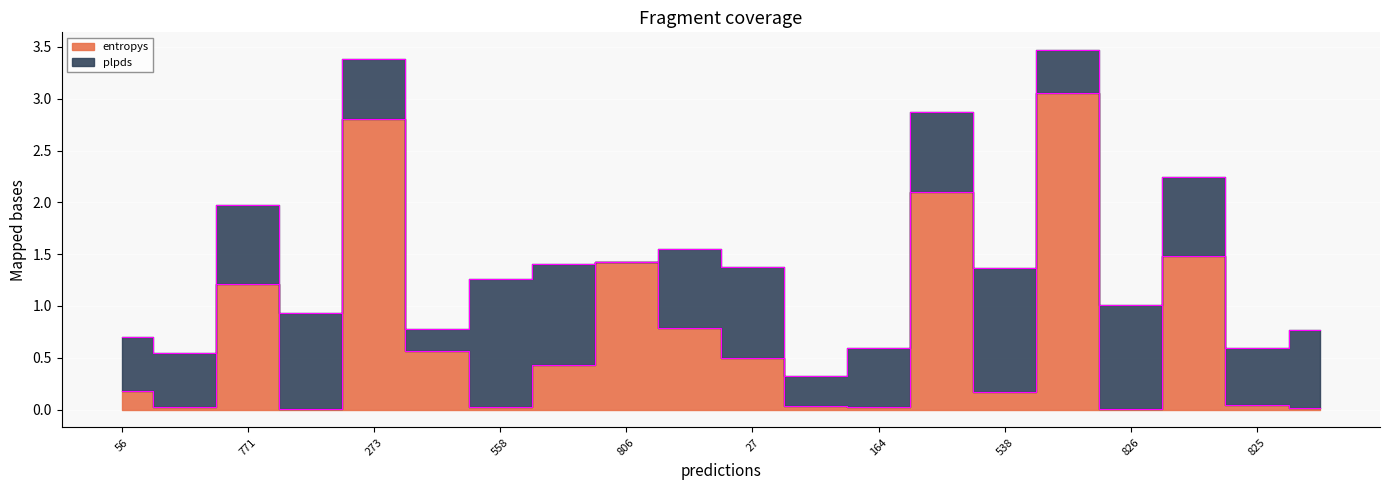

What is the difference between the second highest and second lowest values?

2.8